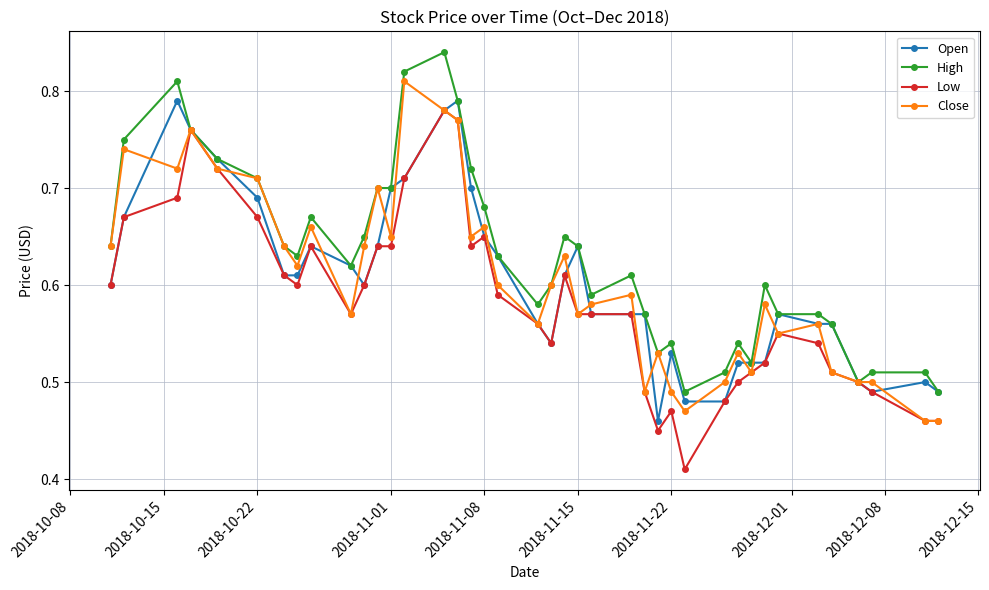

How many series are shown in this chart?

4